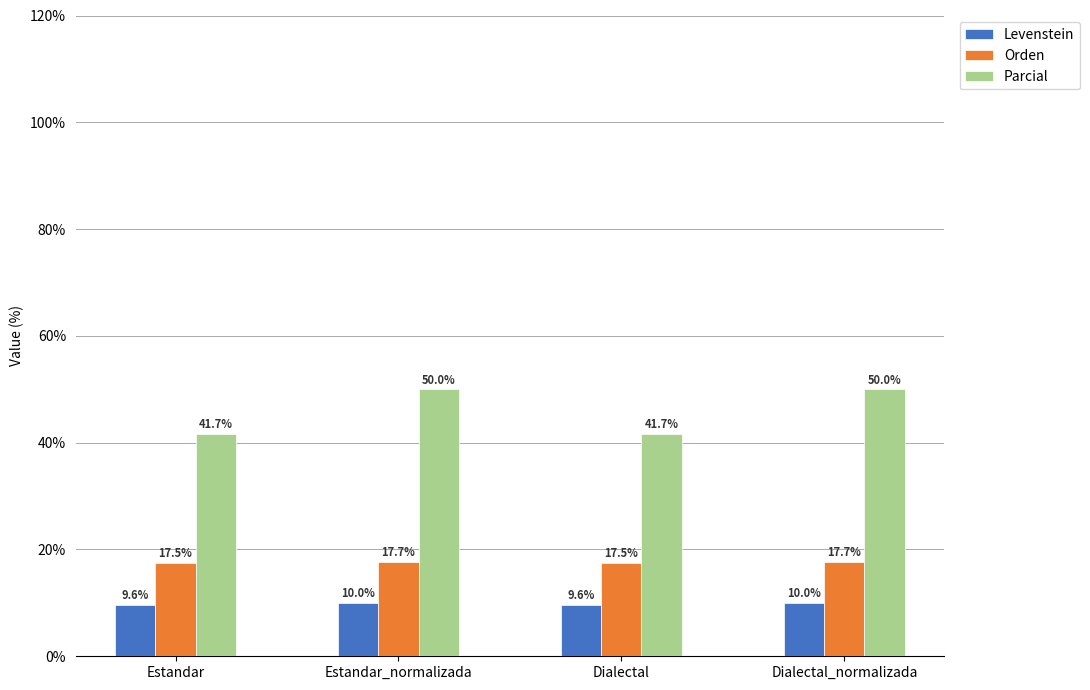

What is the difference between the Levenstein values at Estandar_normalizada and Dialectal?

0.4